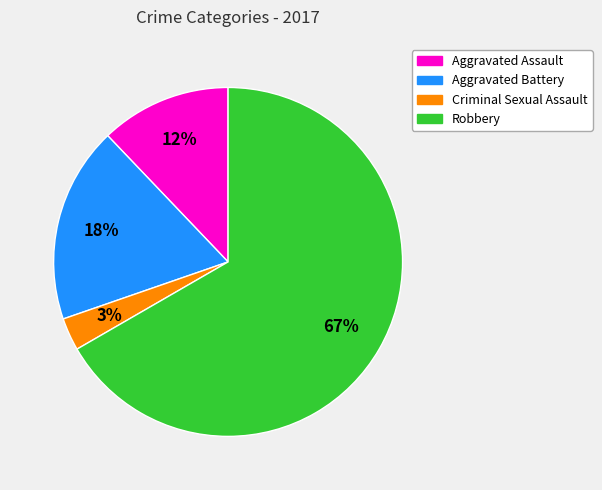

To the nearest percent, what percentage of the pie is Criminal Sexual Assault?

3%